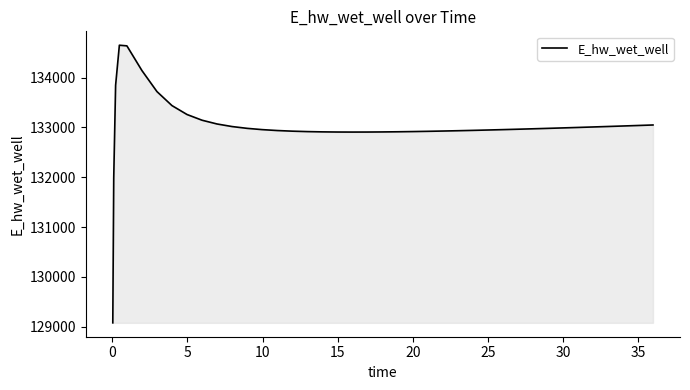

What is the smallest value displayed?

129078.9